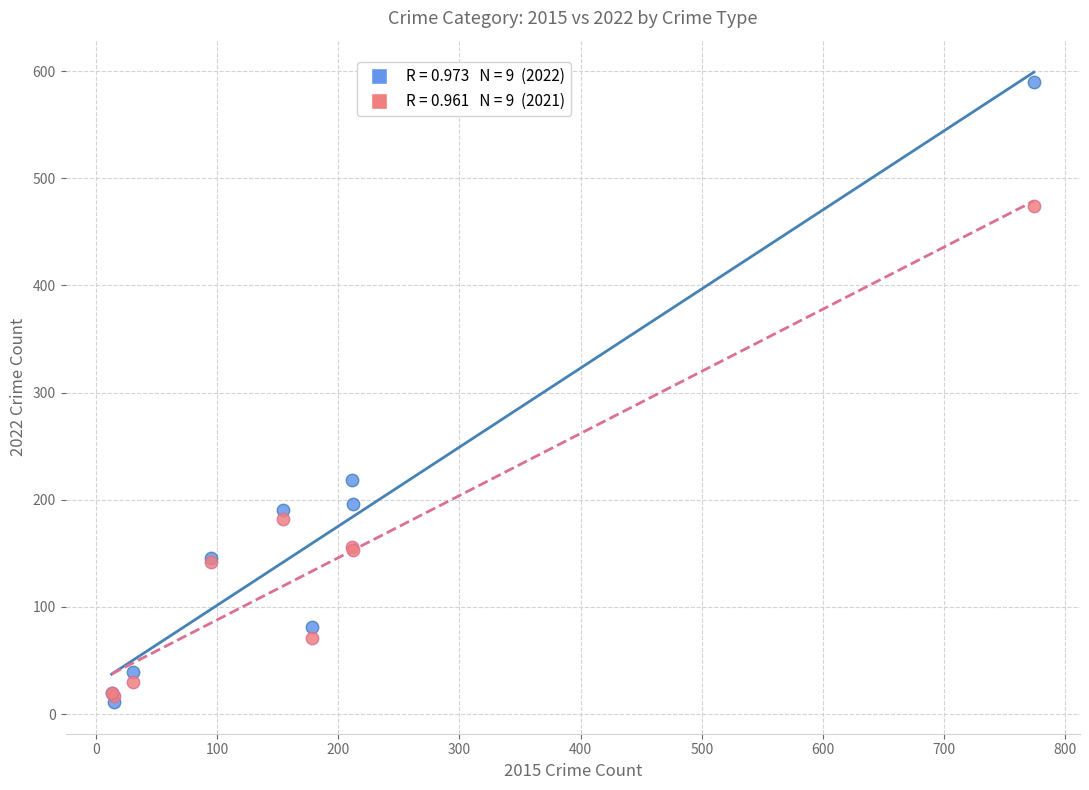

Across all series, what Y value is closest to 300?

218